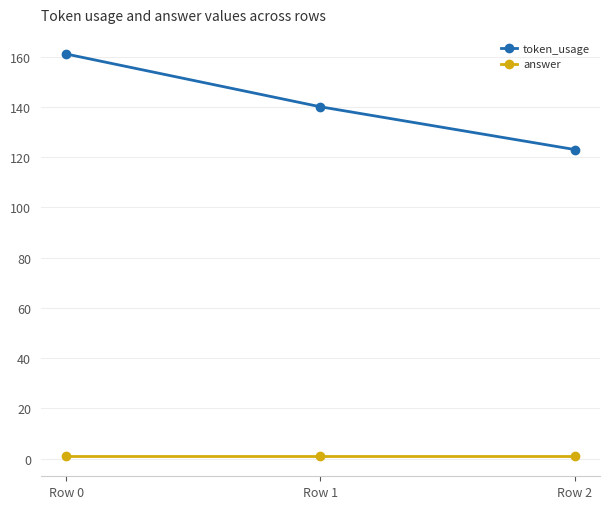

Count the number of data series in this chart.

2